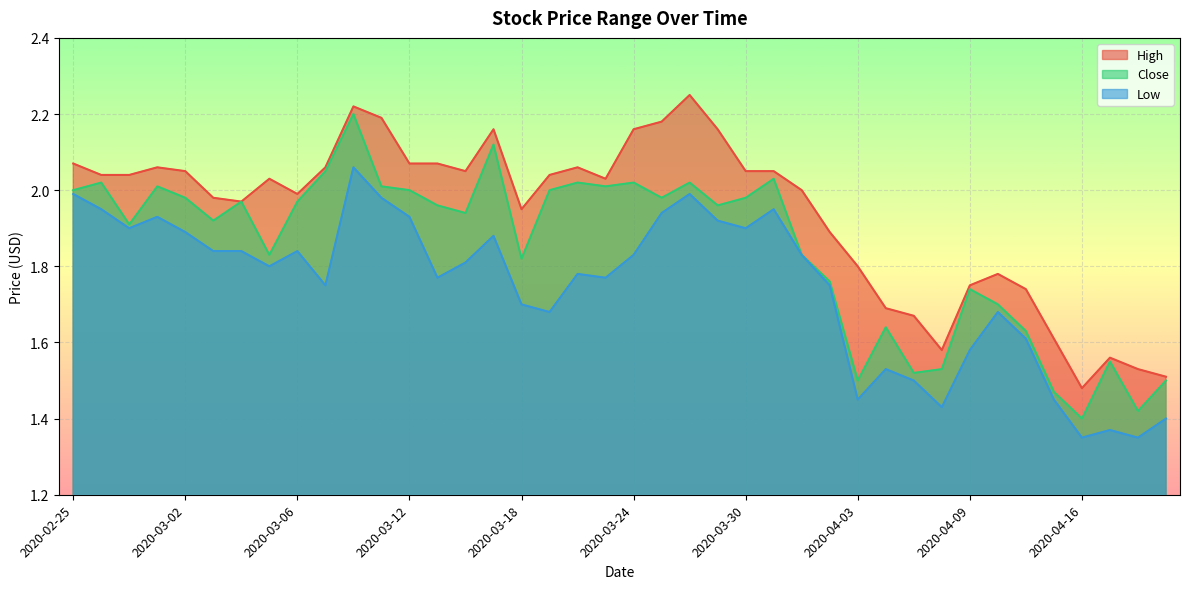

True or false: Close and Low cross at least once.

False